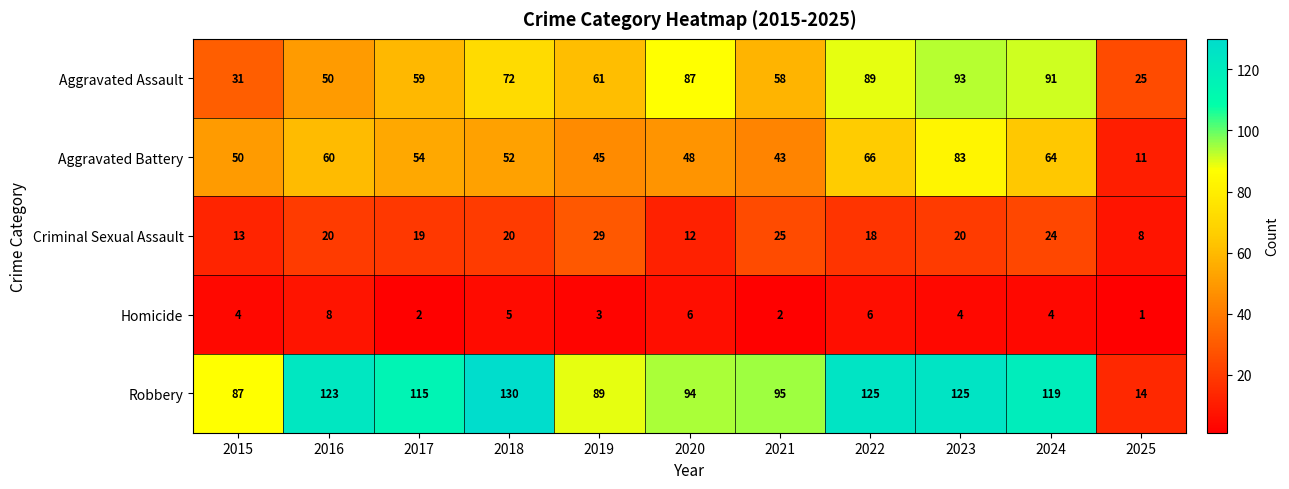

True or false: Aggravated Battery has a value of 64 at 2024.

True